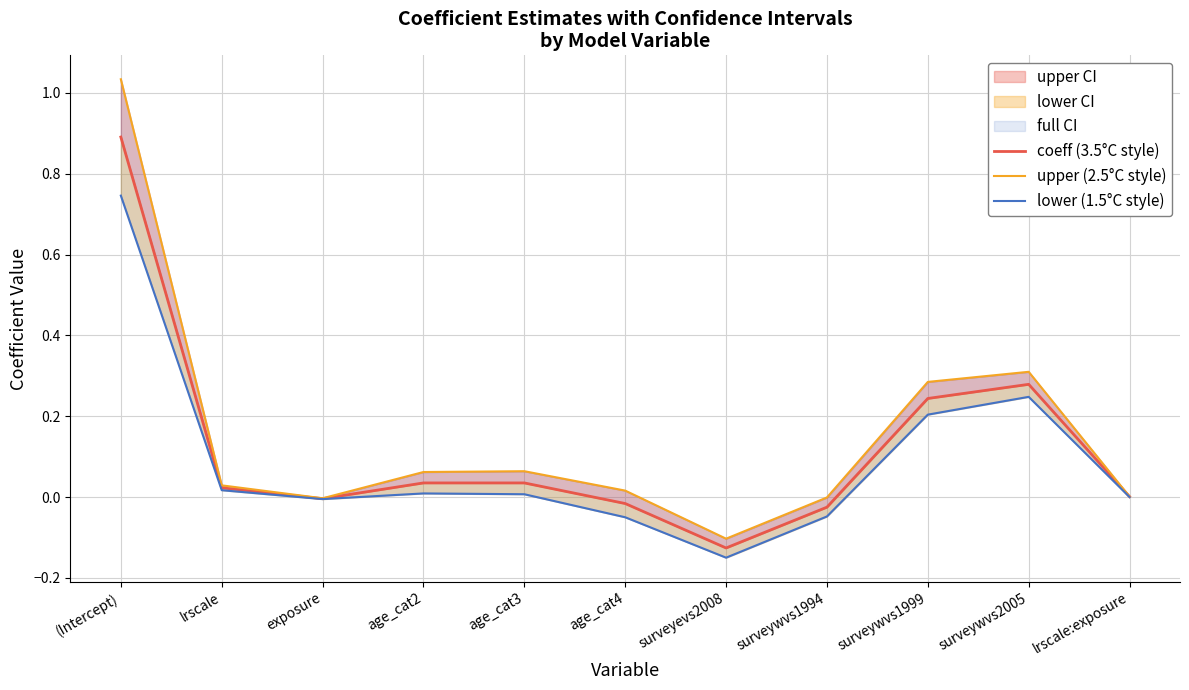

Is the value of lower (1.5°C style) at exposure greater than the value of coeff (3.5°C style) at (Intercept)?

No